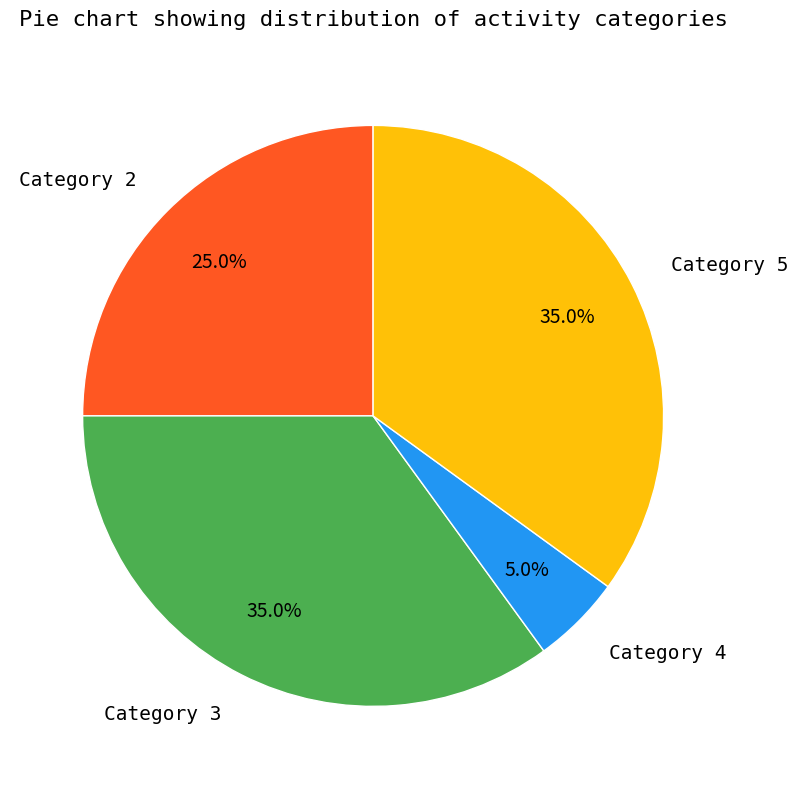

What is the ratio of the value at Category 5 to the value at Category 4?

7.0